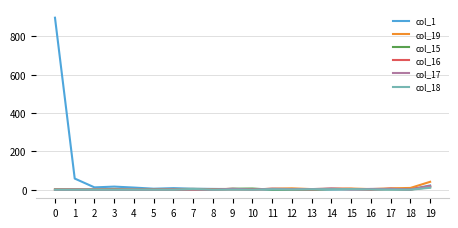

Which series has the largest range (max minus min)?

col_1